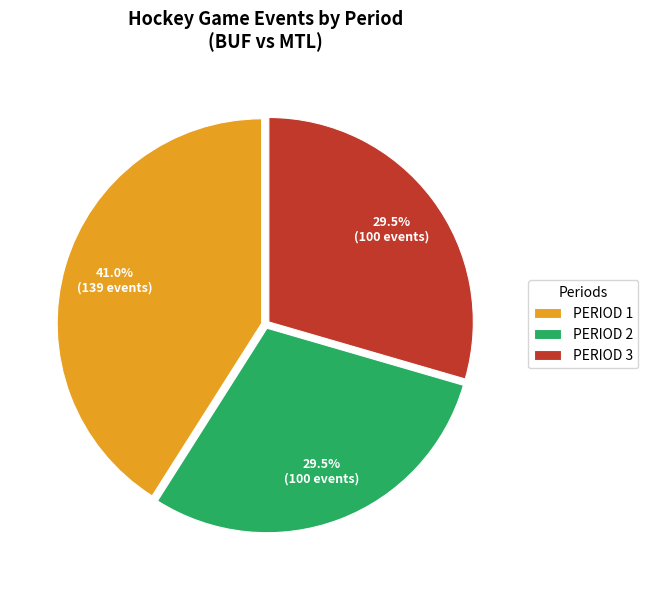

Which category has the biggest portion of the pie?

PERIOD 1